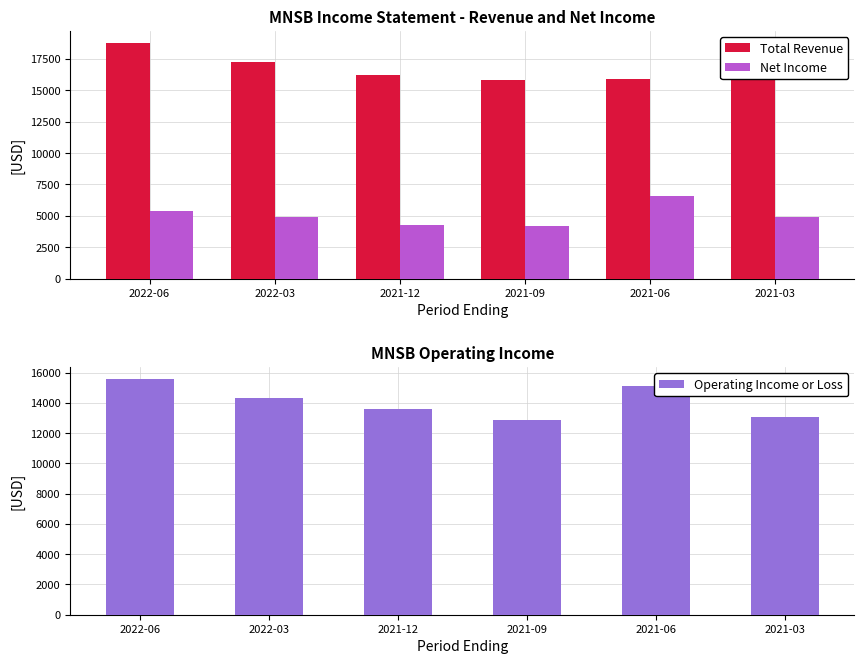

At which category is the sum across all series the highest?

2022-06